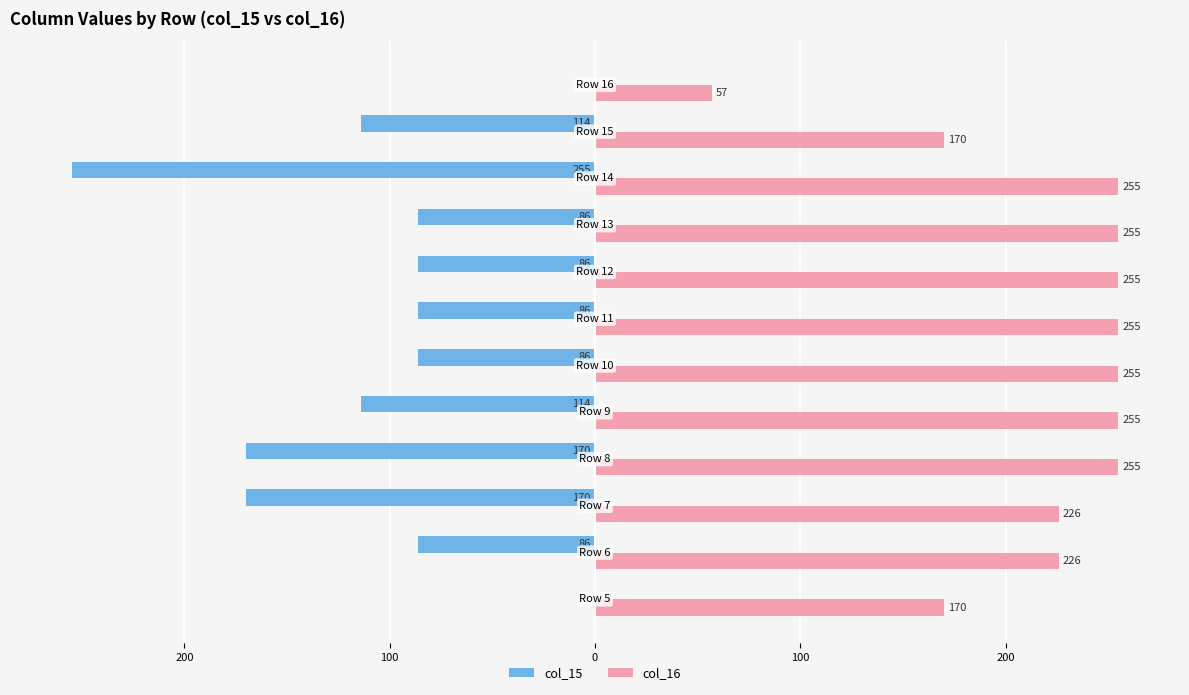

What are all the series names shown in the legend?

col_15, col_16